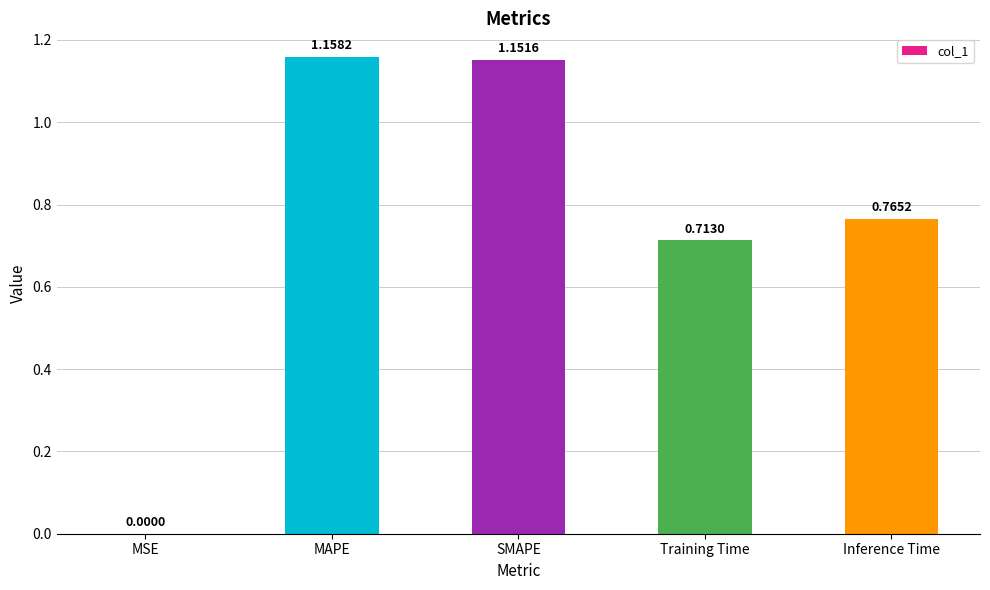

The value at MAPE is 1.6. True or false?

False